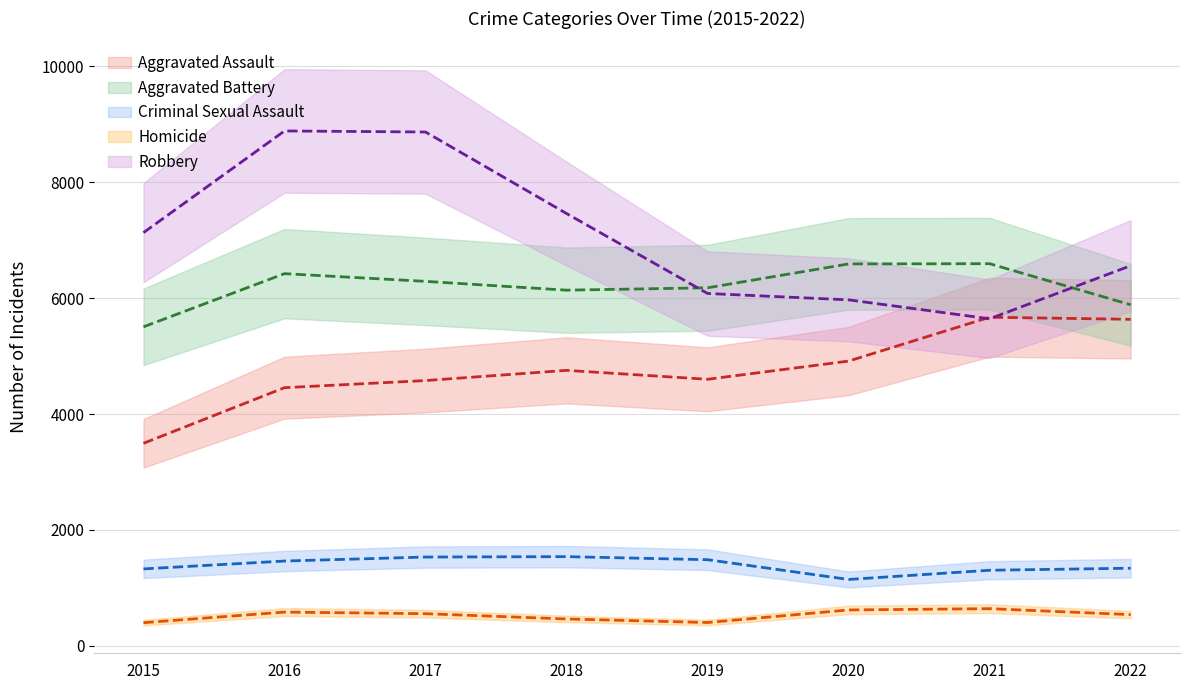

Reading left to right, what are all the values shown in this chart?

Aggravated Assault: 2015=3496	2016=4456	2017=4579	2018=4755	2019=4601	2020=4915	2021=5672	2022=5636
Aggravated Battery: 2015=5506	2016=6424	2017=6291	2018=6139	2019=6180	2020=6592	2021=6596	2022=5887
Criminal Sexual Assault: 2015=1328	2016=1464	2017=1533	2018=1540	2019=1487	2020=1146	2021=1305	2022=1340
Homicide: 2015=400	2016=583	2017=555	2018=464	2019=403	2020=620	2021=642	2022=539
Robbery: 2015=7132	2016=8887	2017=8869	2018=7462	2019=6082	2020=5972	2021=5645	2022=6561